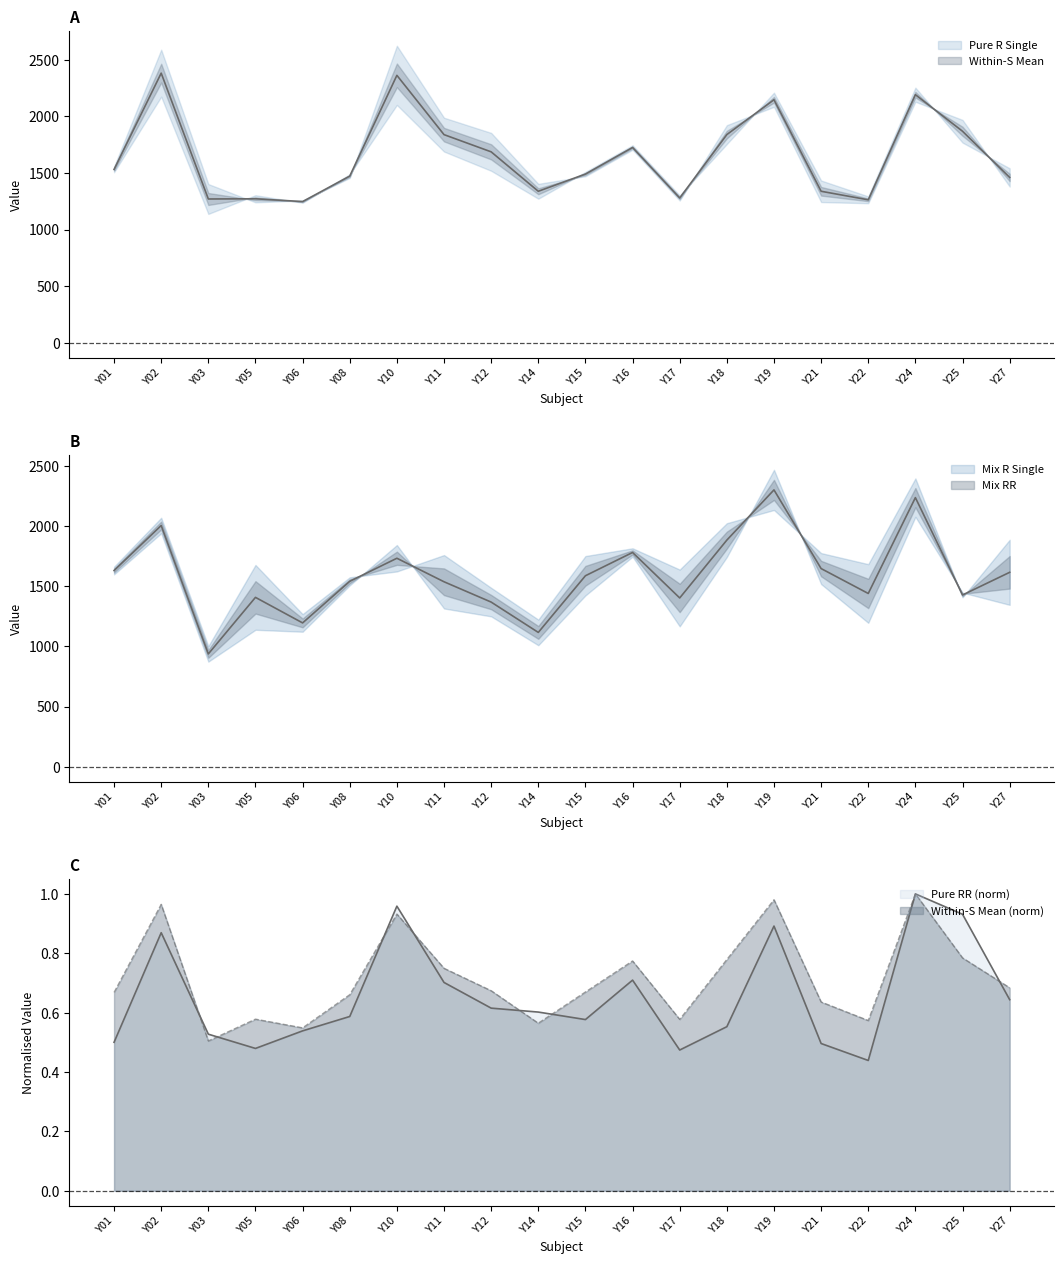

The Mix R Single series shows 1172.0 at Y18. True or false?

False